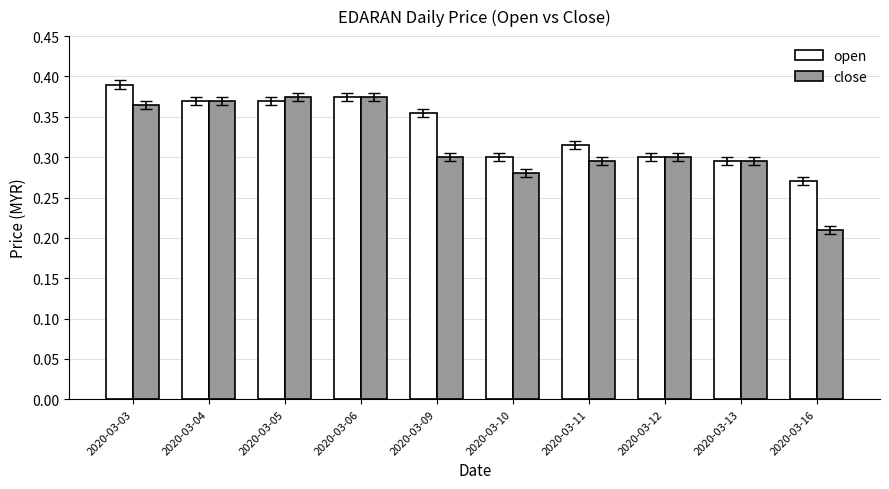

At 2020-03-09, list the series in order from smallest to largest.

close, open